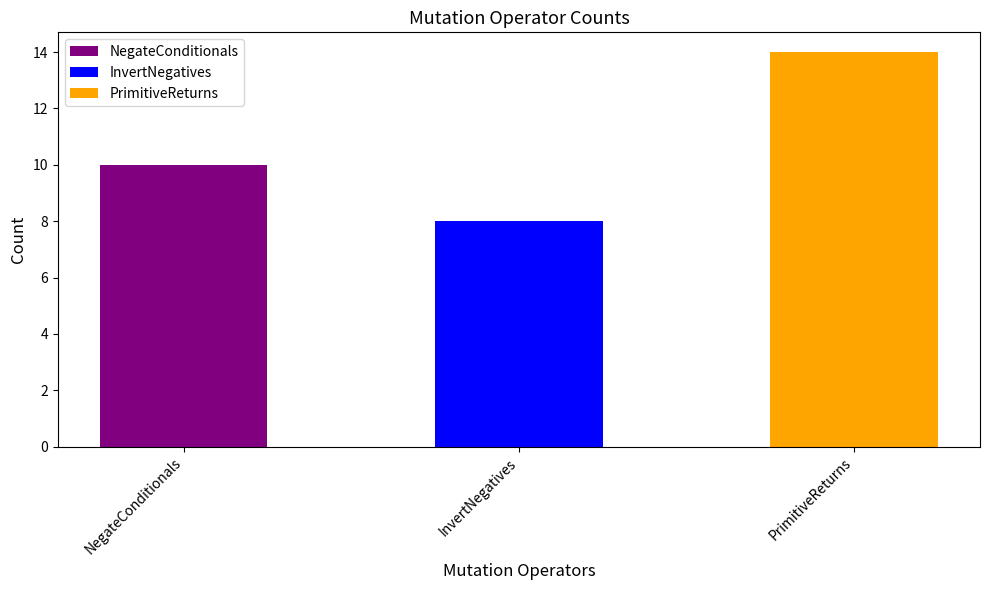

Reading right to left, what are all the values shown in this chart?

PrimitiveReturns=14	InvertNegatives=8	NegateConditionals=10